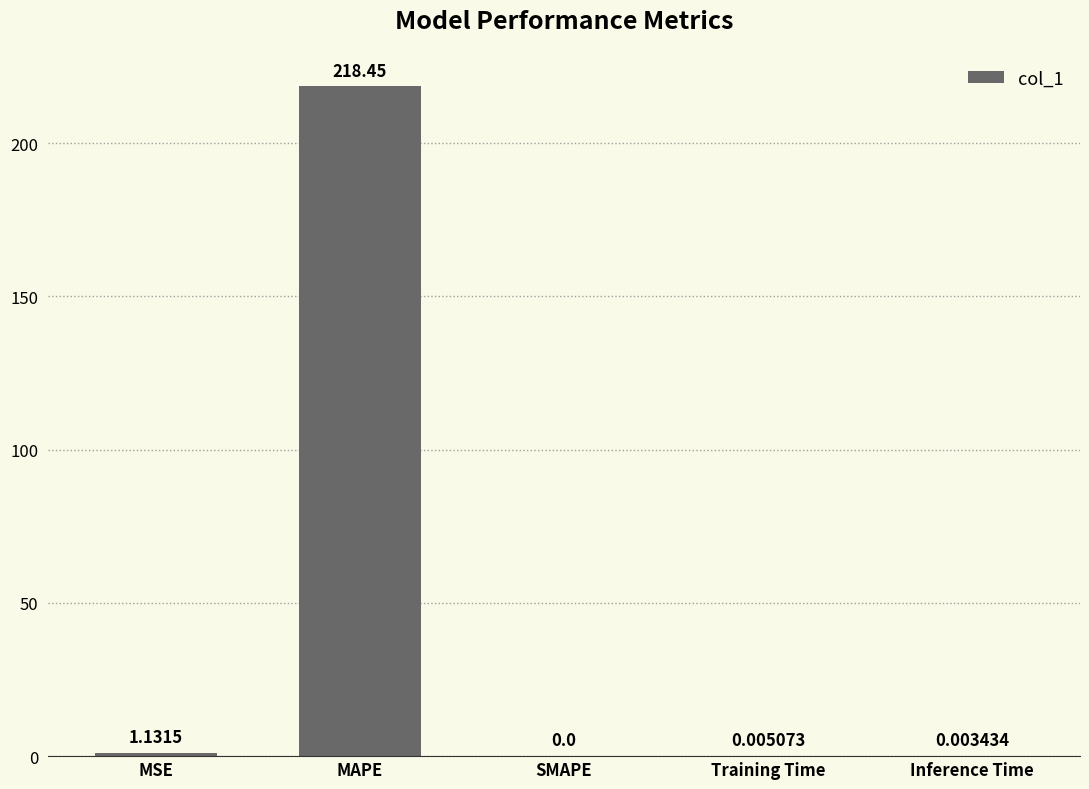

Are the bars horizontal?

No